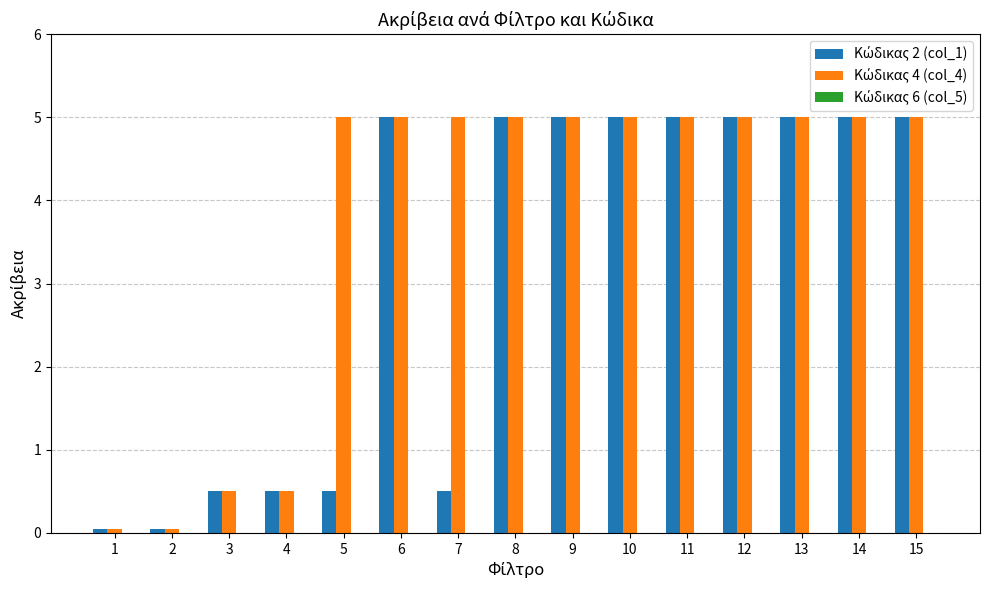

Reading right to left, transcribe all the data shown in this chart.

Κώδικας 2 (col_1): 5.0	5.0	5.0	5.0	5.0	5.0	5.0	5.0	0.5	5.0	0.5	0.5	0.5	0.1	0.1
Κώδικας 4 (col_4): 5.0	5.0	5.0	5.0	5.0	5.0	5.0	5.0	5.0	5.0	5.0	0.5	0.5	0.1	0.1
Κώδικας 6 (col_5): 0.0	0.0	0.0	0.0	0.0	0.0	0.0	0.0	0.0	0.0	0.0	0.0	0.0	0.0	0.0